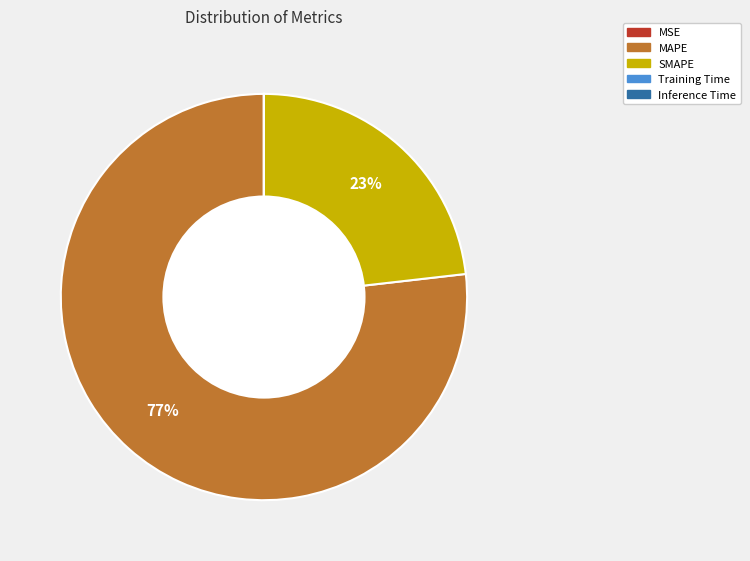

To the nearest percent, what is the average slice percentage?

20%